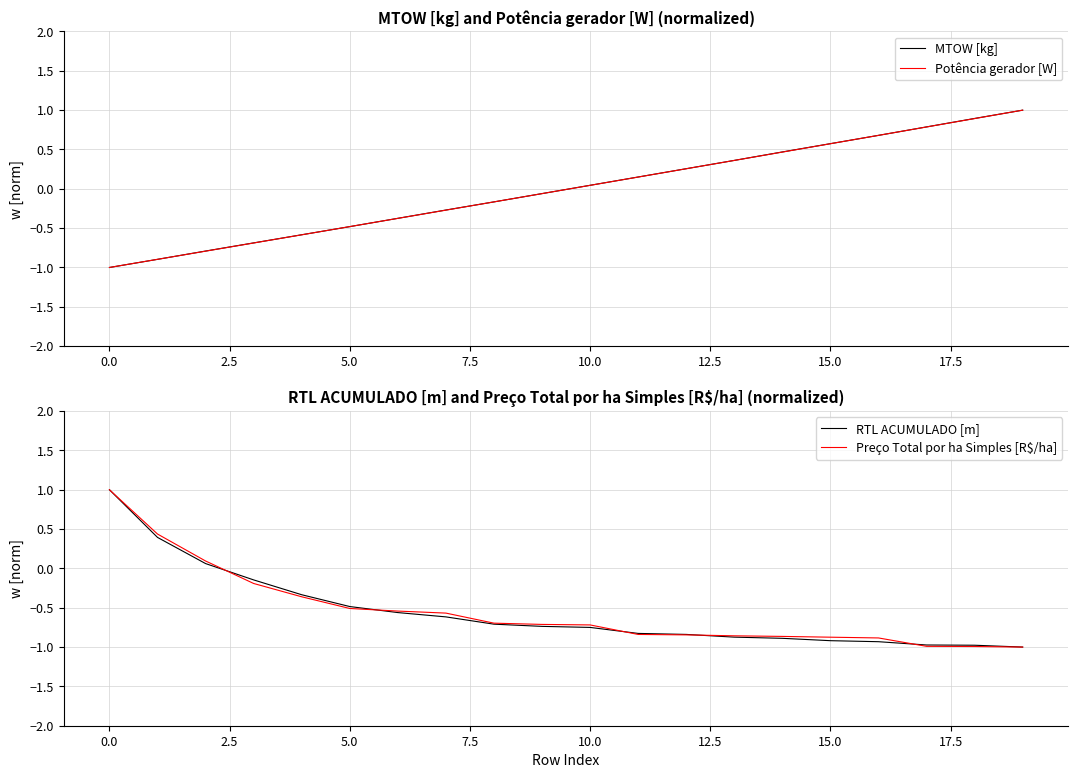

Rank the series by their maximum value, from lowest to highest.

MTOW [kg], Potência gerador [W], RTL ACUMULADO [m], Preço Total por ha Simples [R$/ha]